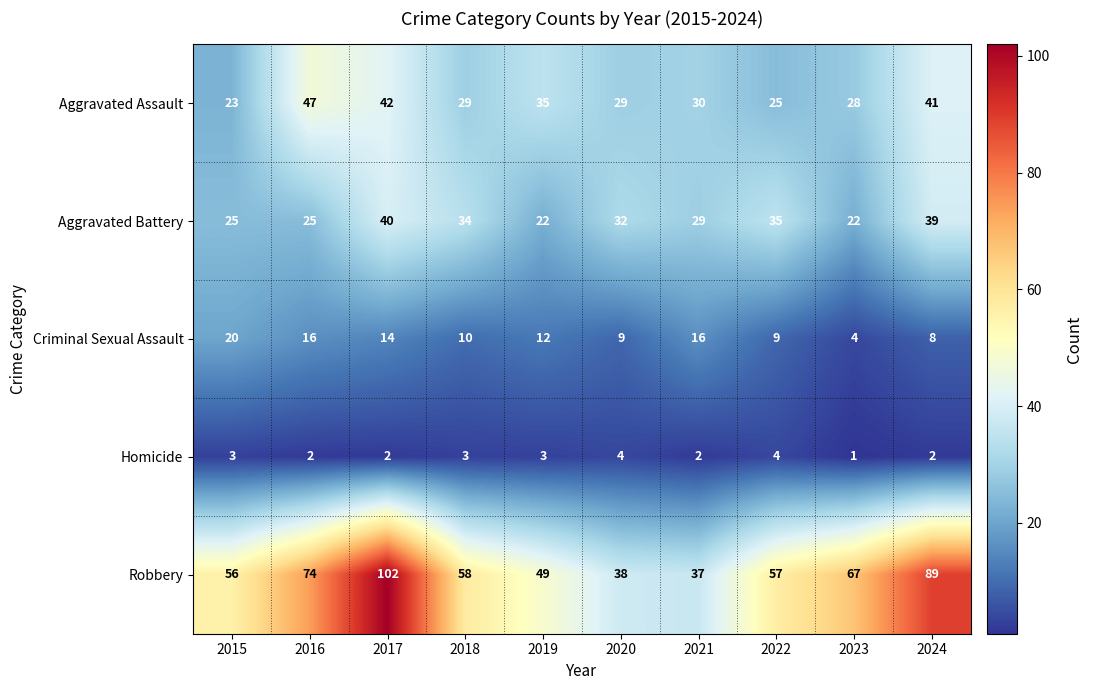

How many data points in Aggravated Assault are less than 30?

5